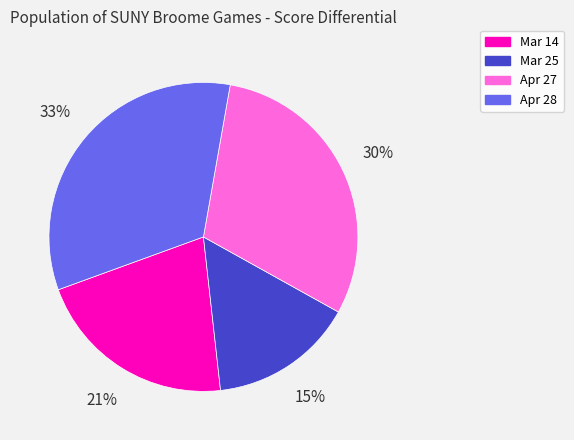

Count the number of slices in the pie.

4